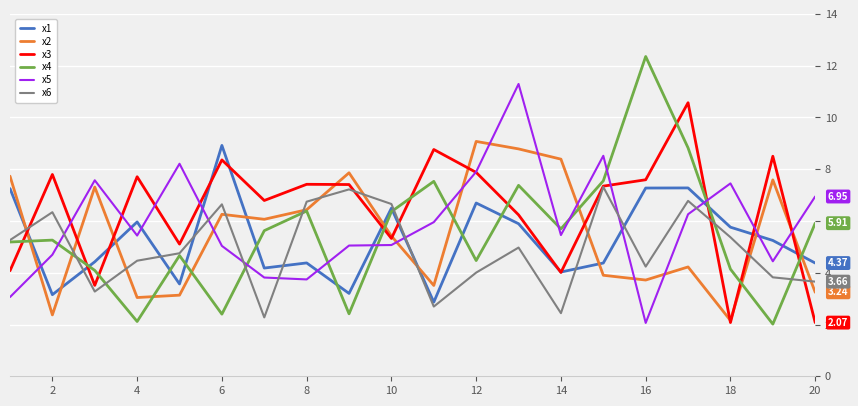

Which series has the widest spread of values?

x4